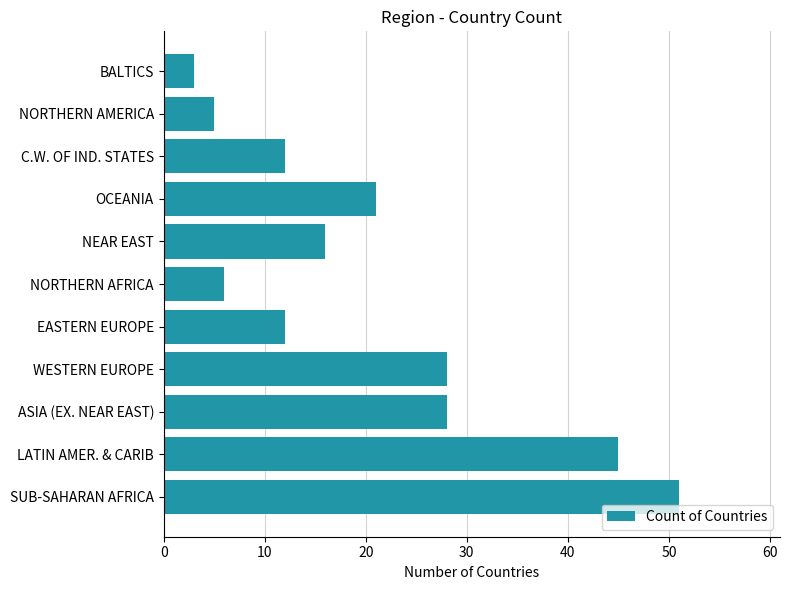

What is the sum of the values at BALTICS and LATIN AMER. & CARIB?

48